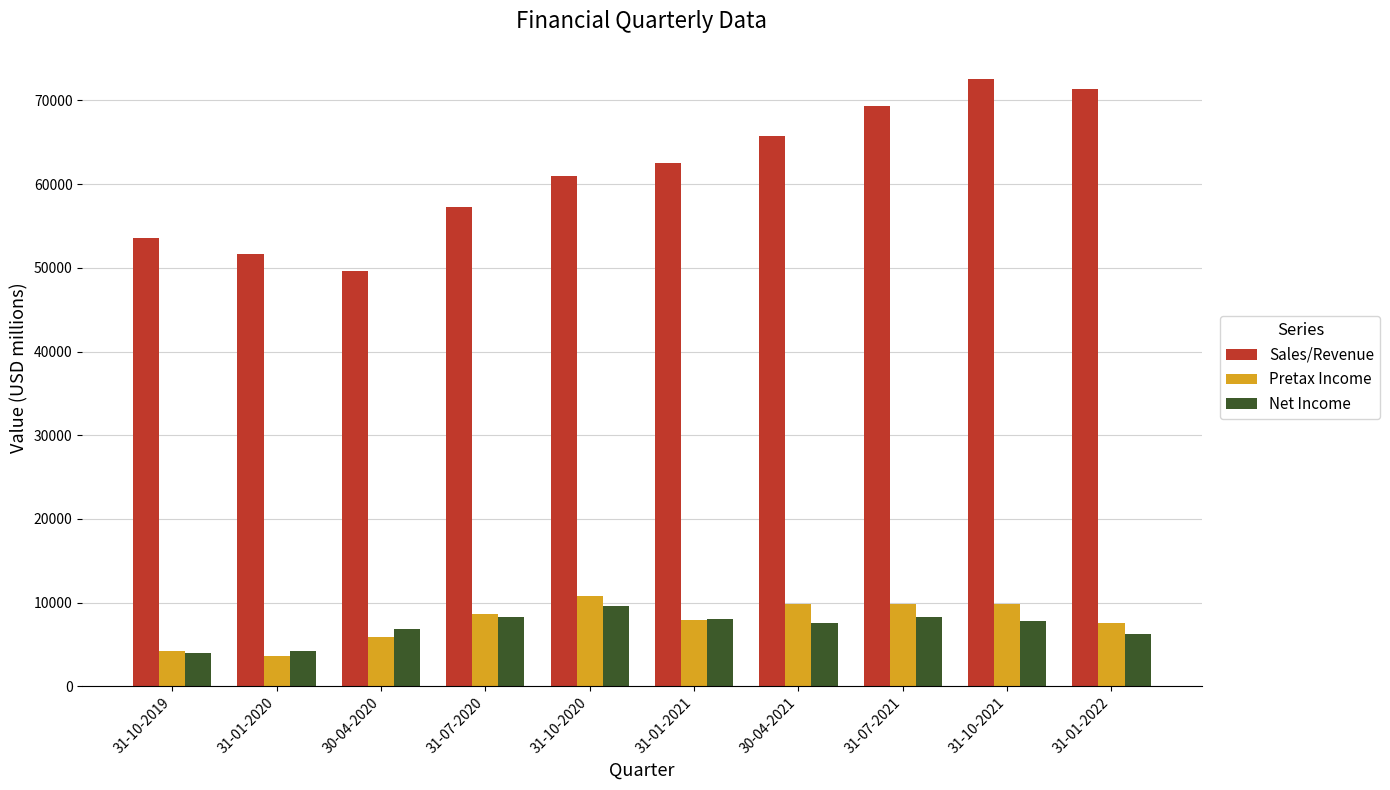

Between 31-07-2020 and 30-04-2021, which series saw the biggest shift?

Sales/Revenue